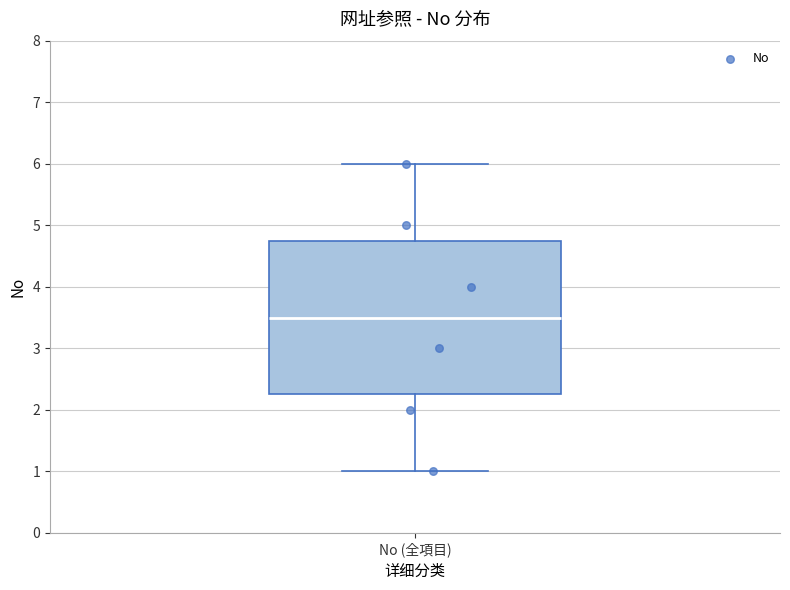

Read this box plot against the y-axis: the position of the median line, the range covered by the box, and the ends of both whiskers. The values are not printed on the chart, so give them approximately, as read against the axis.

median 3.5, box 2.3 to 4.8, whiskers 1.0 to 6.0